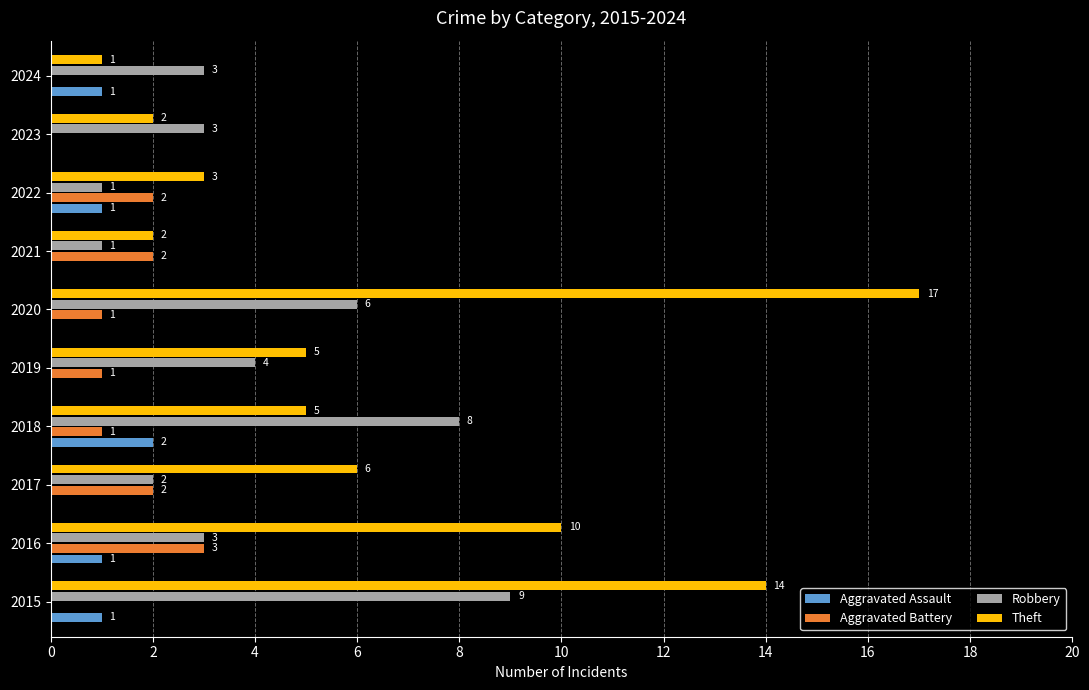

Which category has the highest value in the Aggravated Assault series?

2018